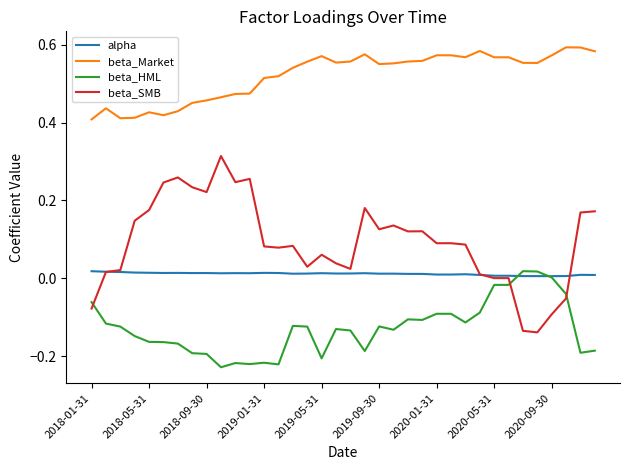

Which series has the largest total across all categories?

beta_Market